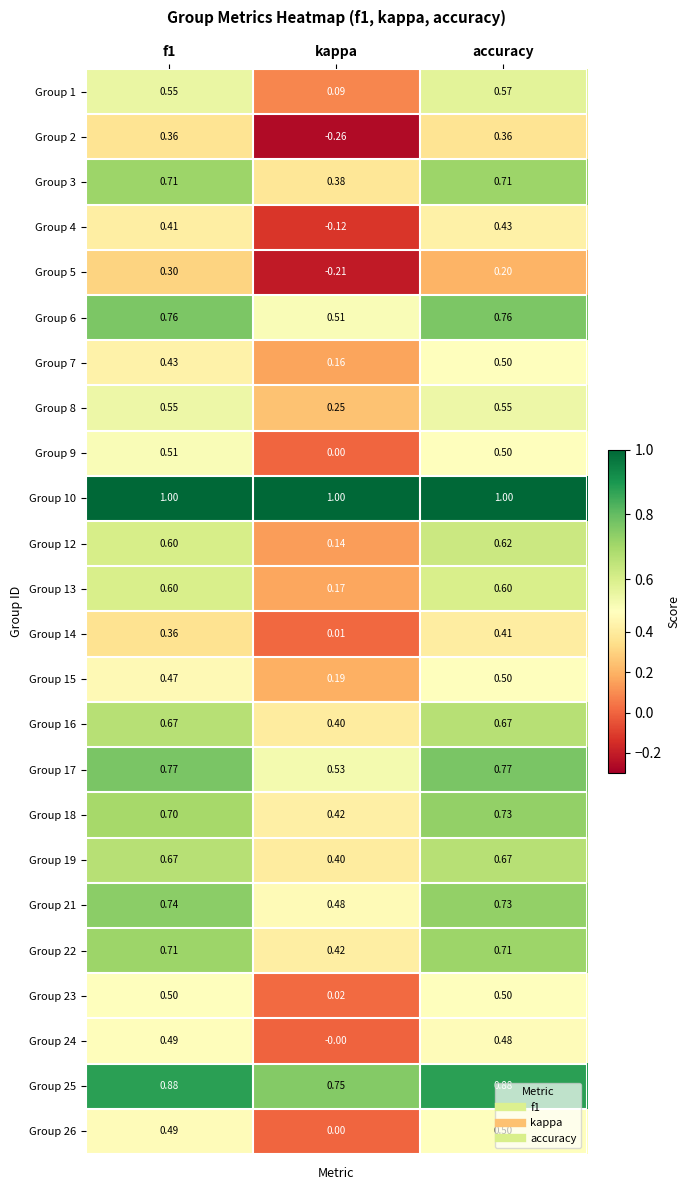

Which category has the lowest value across all series?

kappa